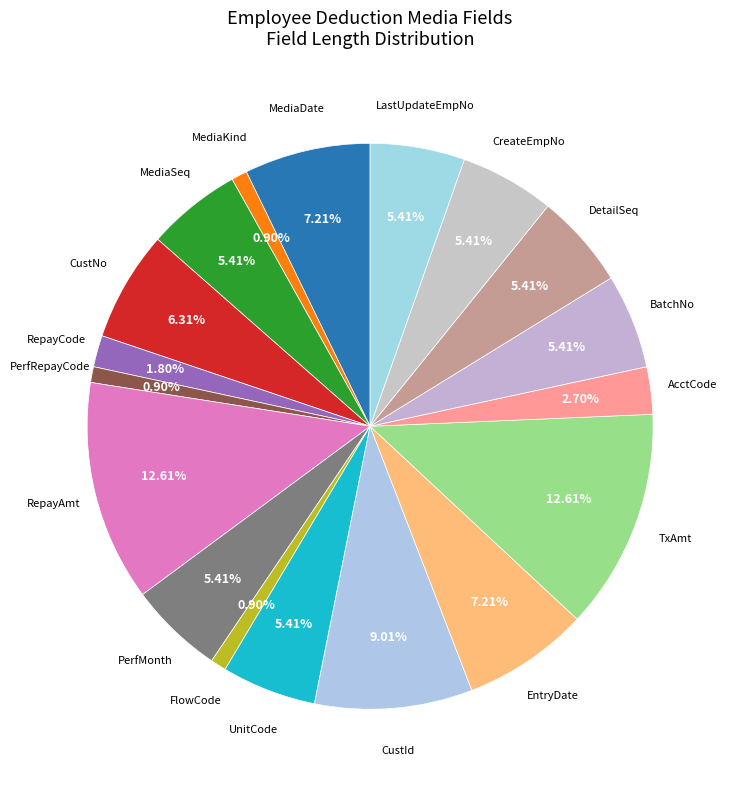

Does any single category account for the majority?

No